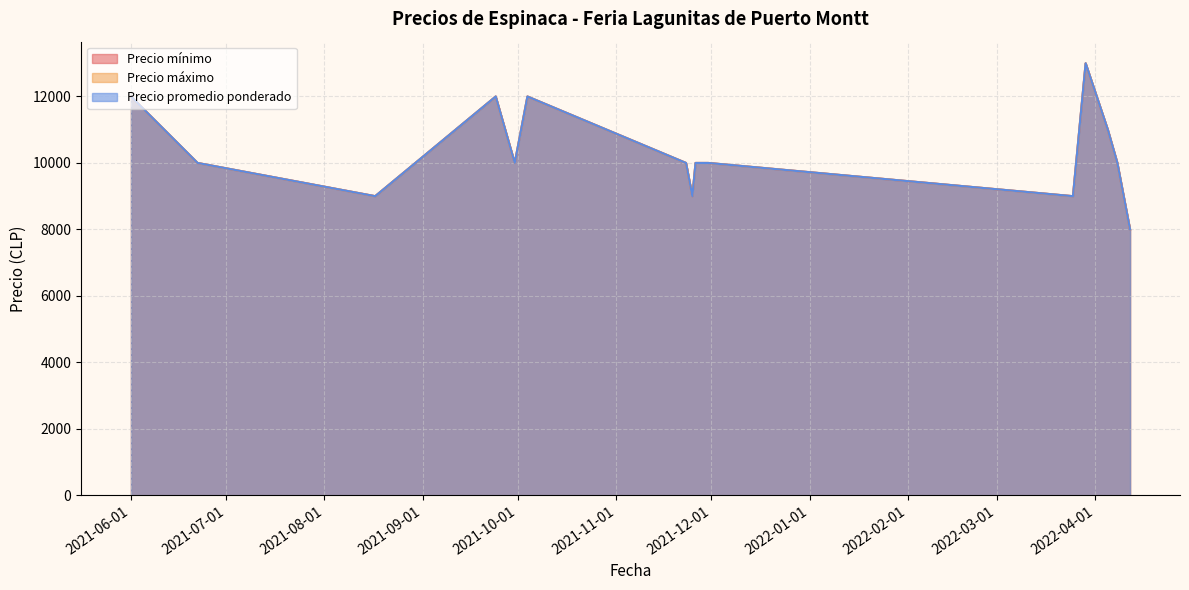

Reading left to right, transcribe all the data shown in this chart.

Precio mínimo: 12000	10000	9000	12000	10000	12000	10000	9000	10000	10000	9000	13000	11000	10000	8000
Precio máximo: 12000	10000	9000	12000	10000	12000	10000	9000	10000	10000	9000	13000	11000	10000	8000
Precio promedio ponderado: 12000	10000	9000	12000	10000	12000	10000	9000	10000	10000	9000	13000	11000	10000	8000